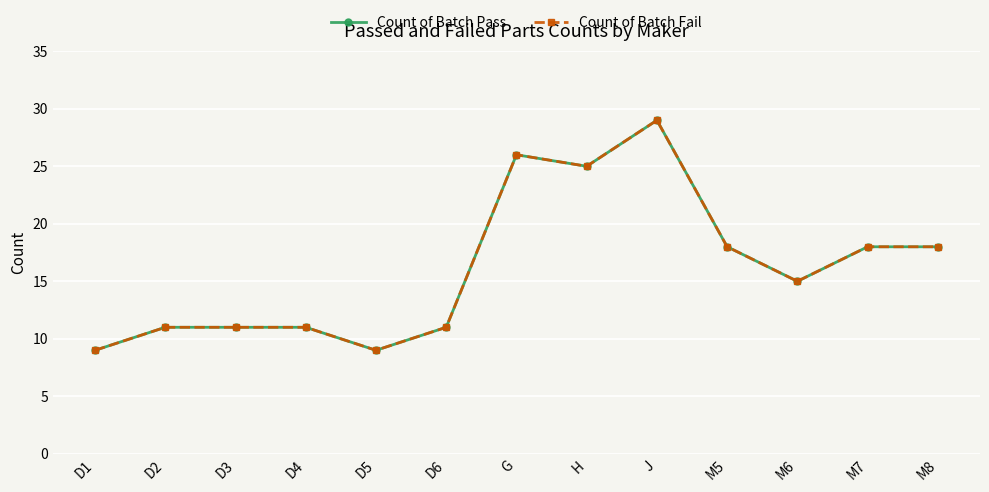

Does the chart have visible grid lines?

Yes